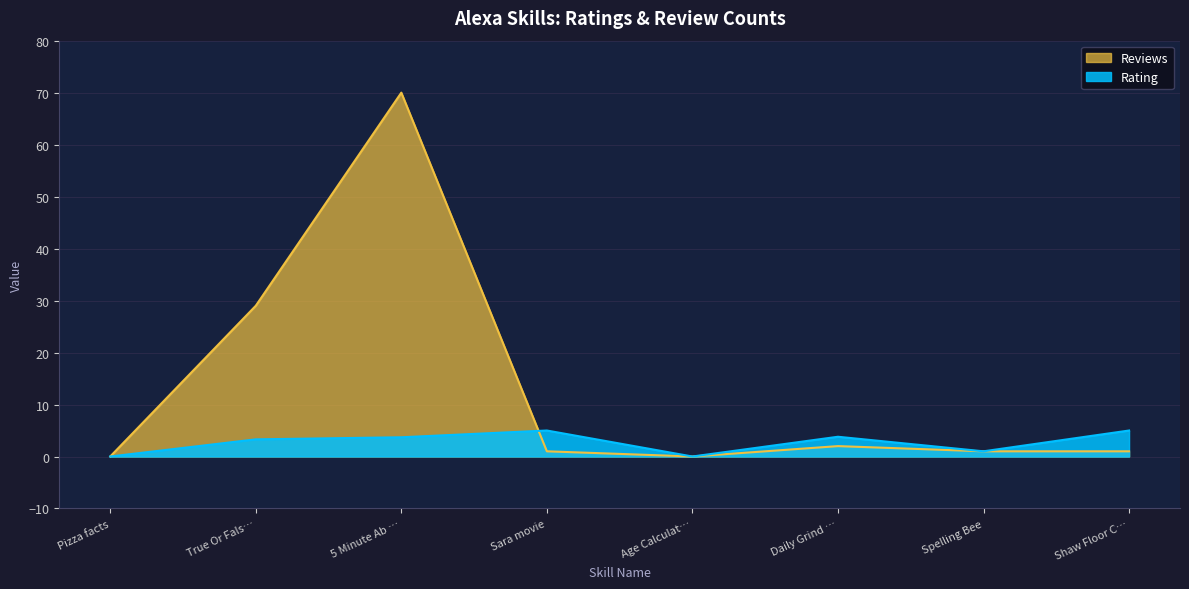

How many data points does each series have?

8